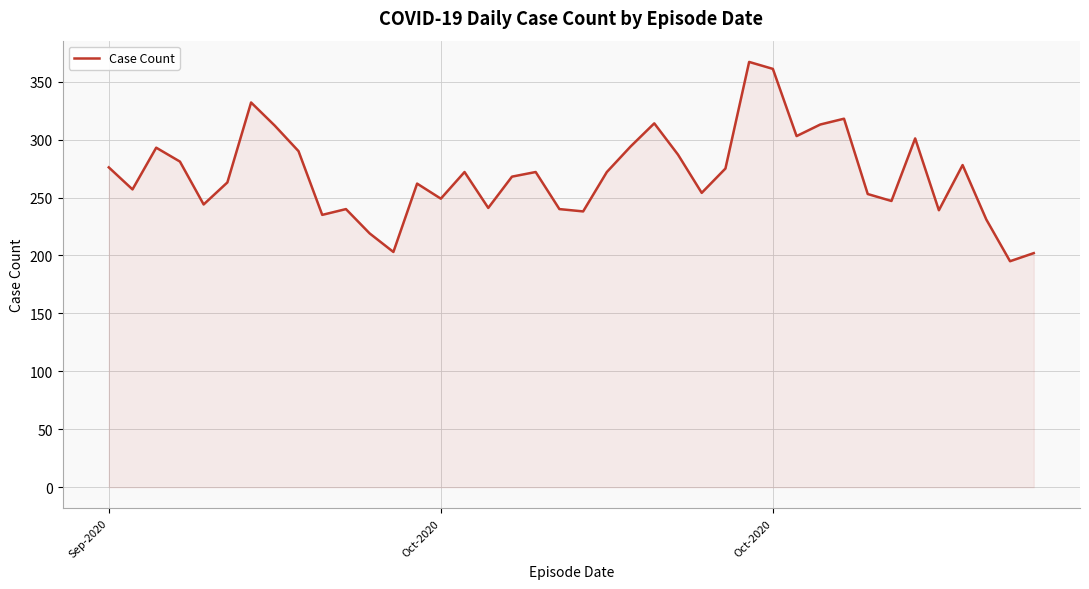

What is the maximum value shown in the chart?

367